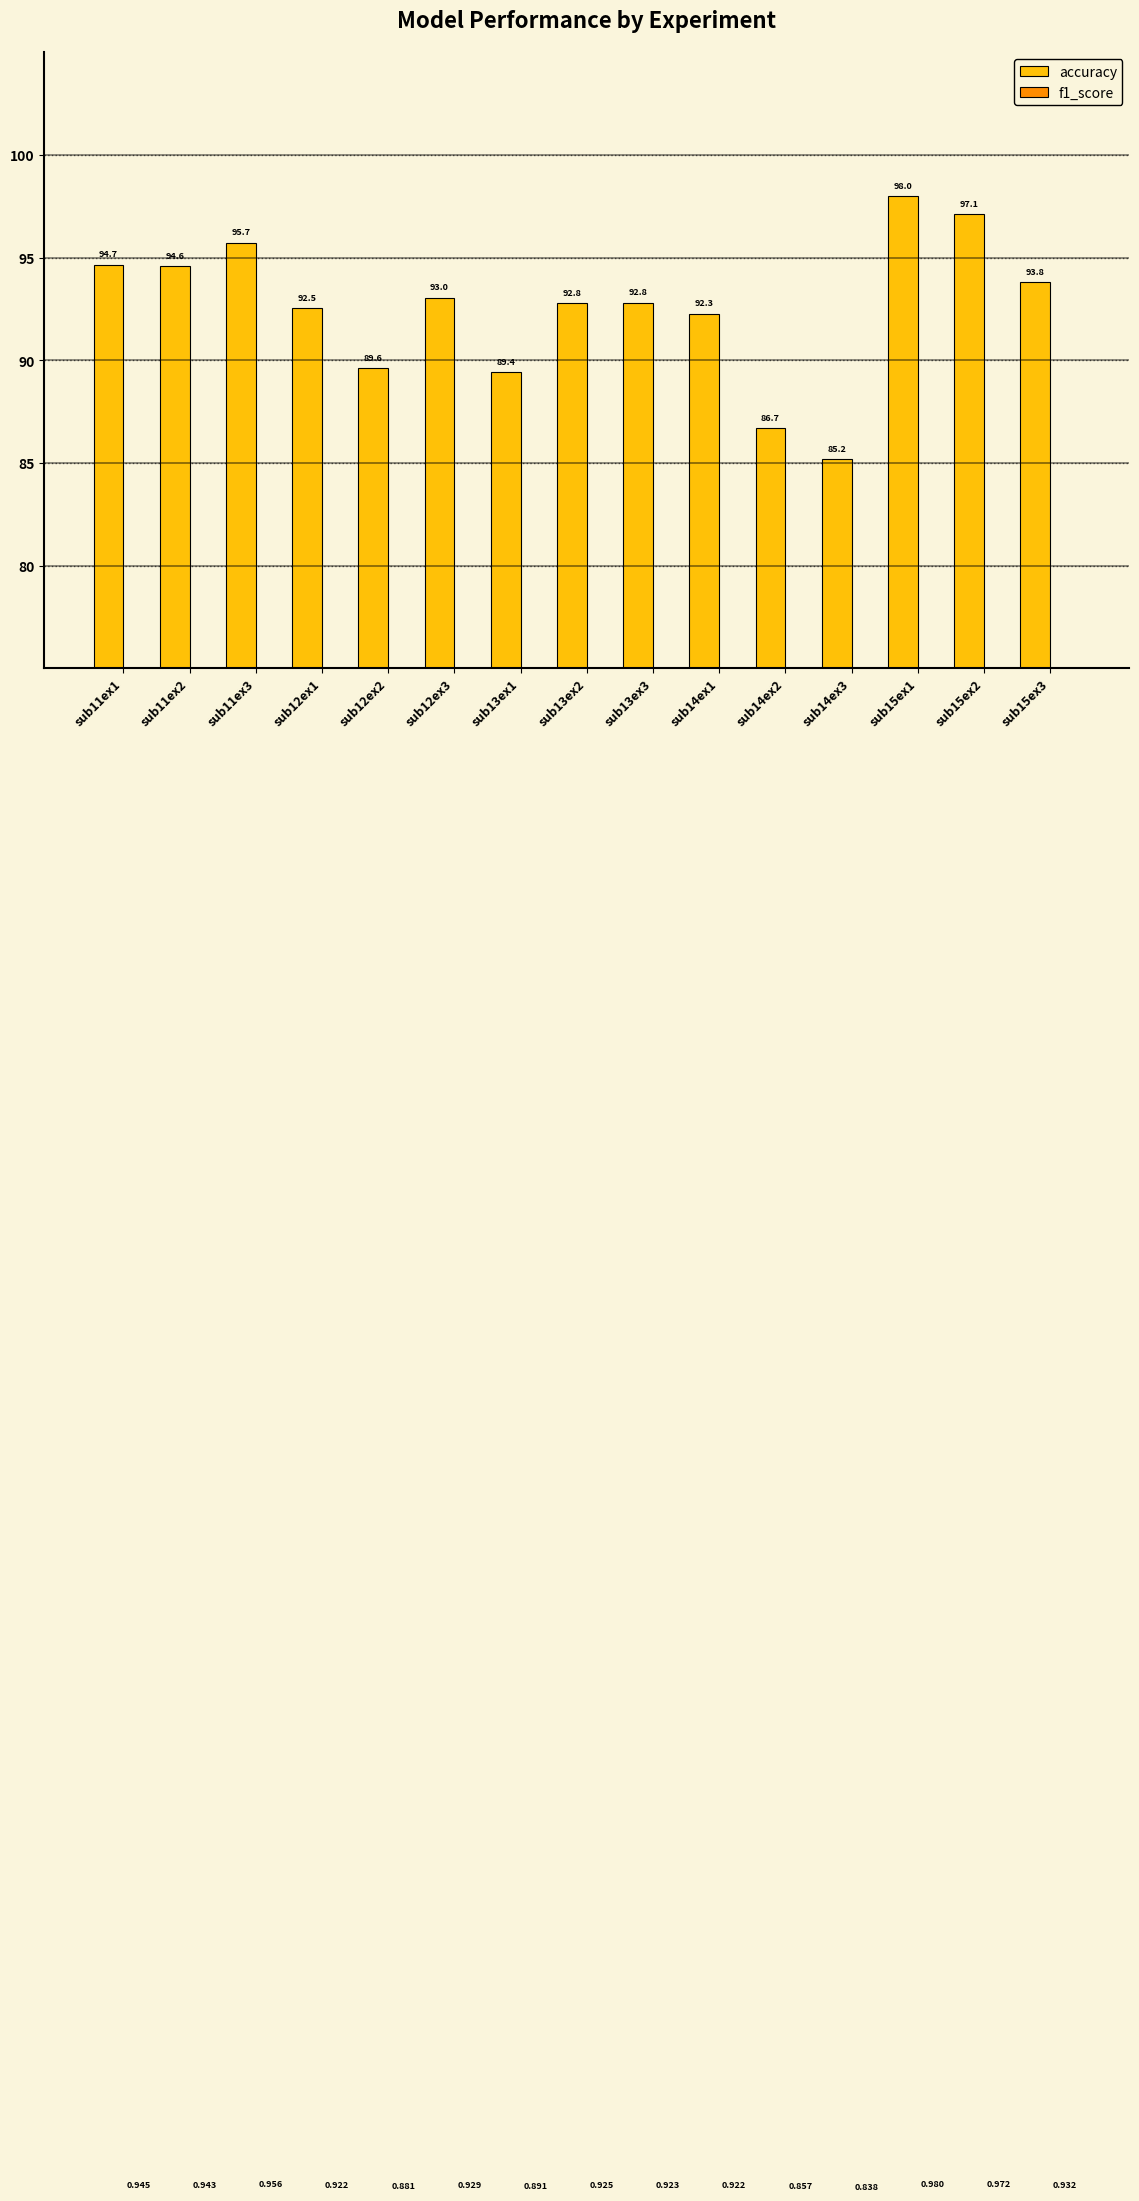

What is the approximate value of accuracy at sub15ex3?

93.8